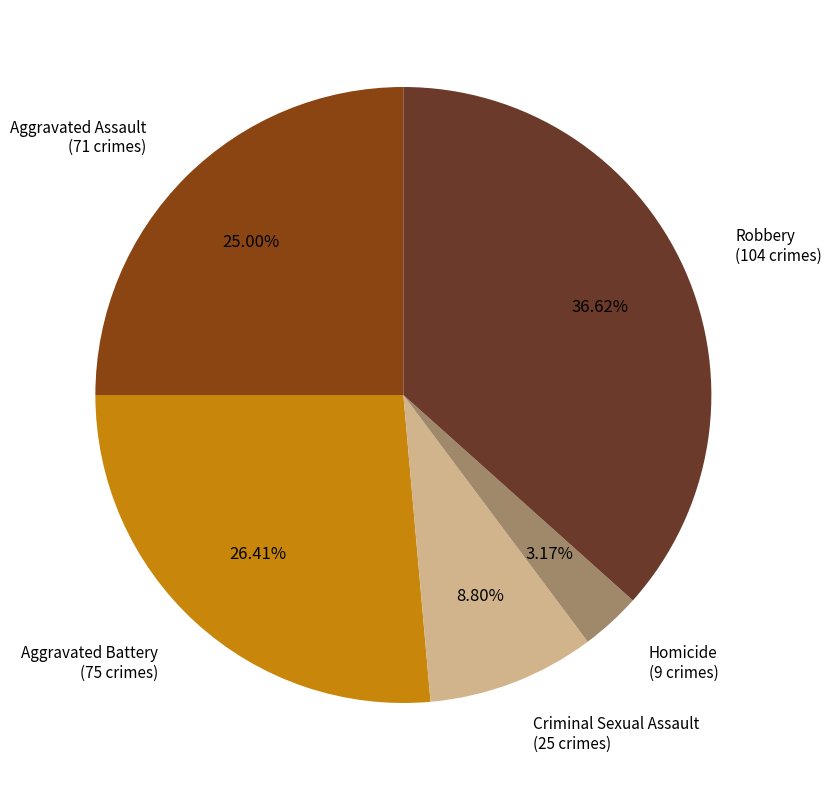

Does any single category account for the majority?

No